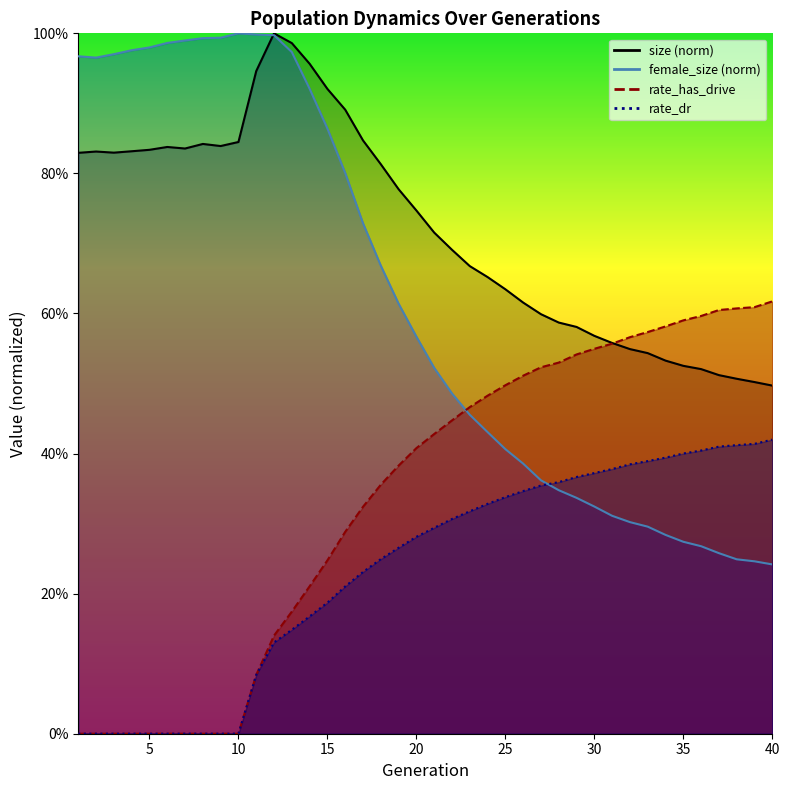

What is the value of the rate_dr point at the 34th from the left?

0.4